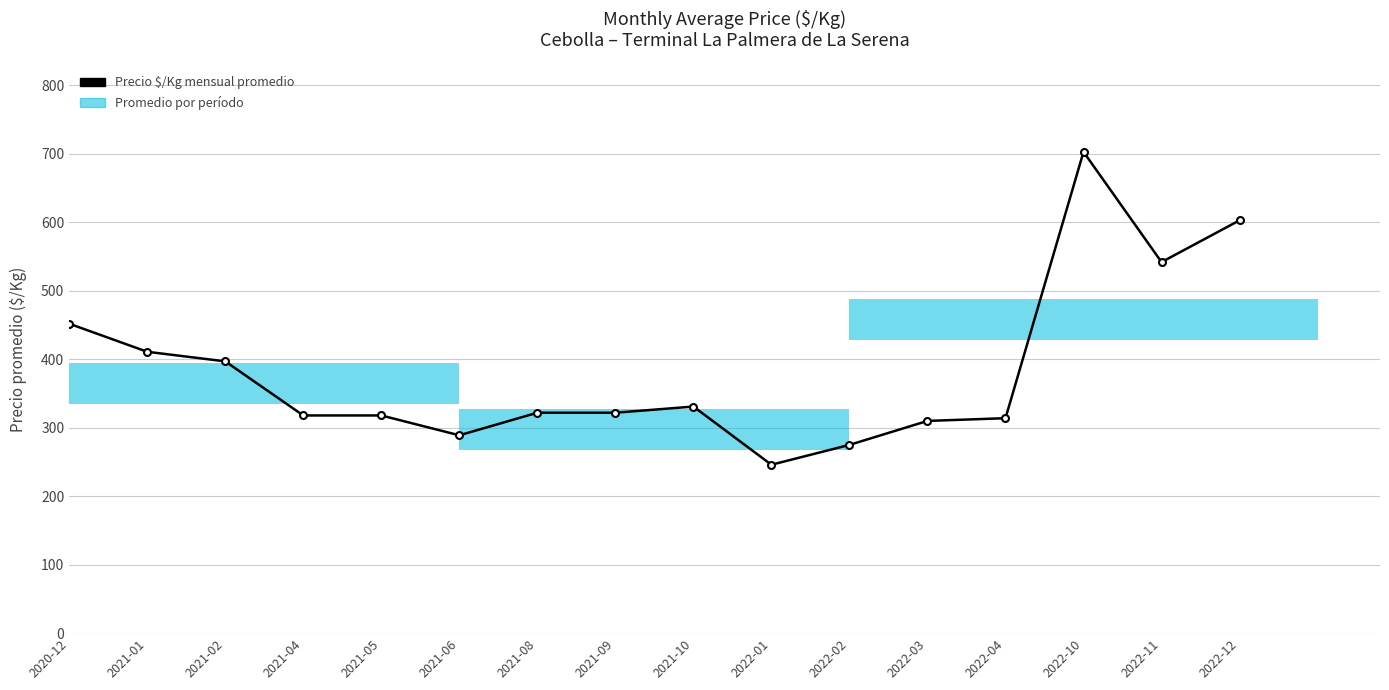

What is the label of the 10th bar from the right?

2021-08